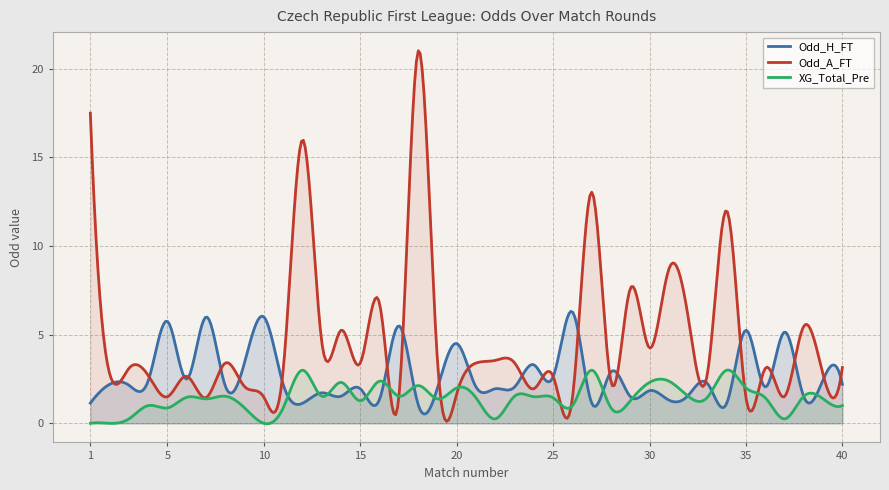

Between 28 and 34, which series saw the biggest shift?

Odd_A_FT